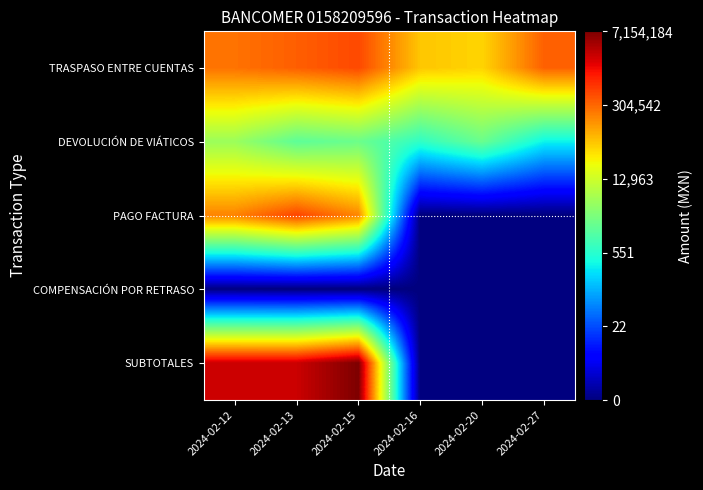

What is the total value across all series at 2024-02-27?

18.5